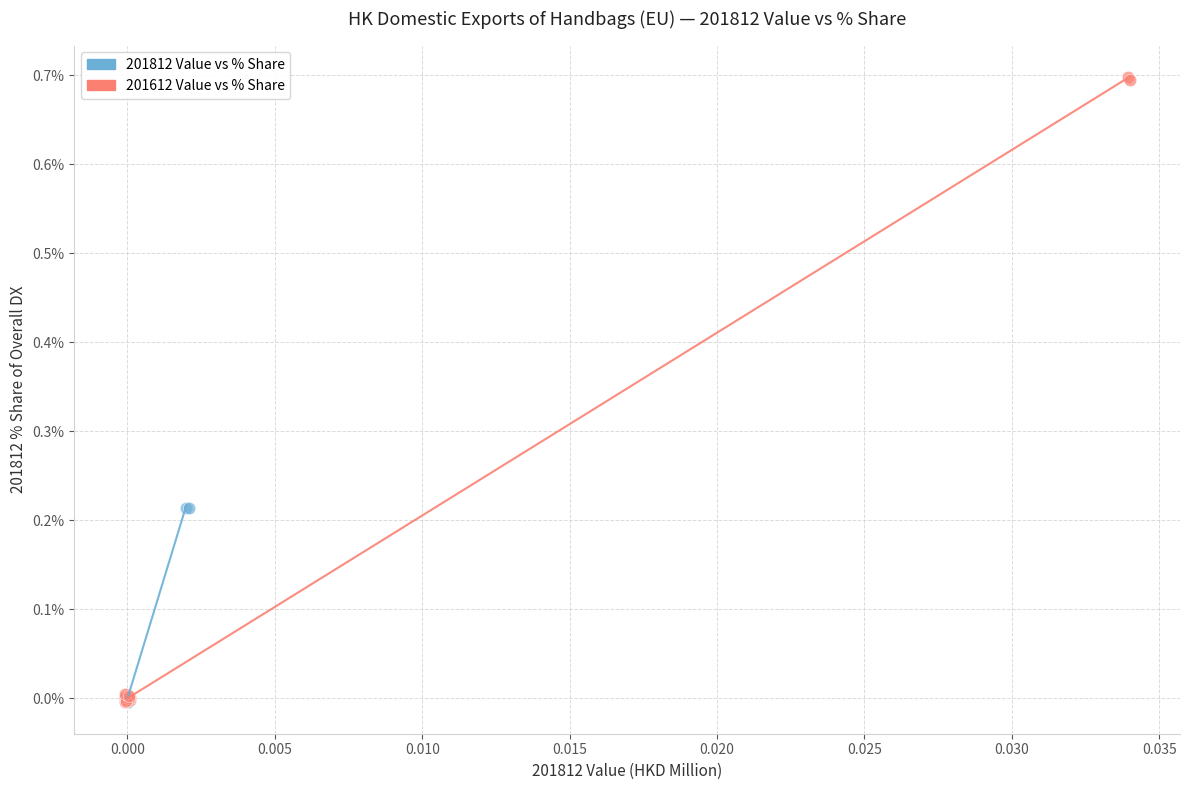

Which series has the widest spread of Y values?

201612 Value vs % Share